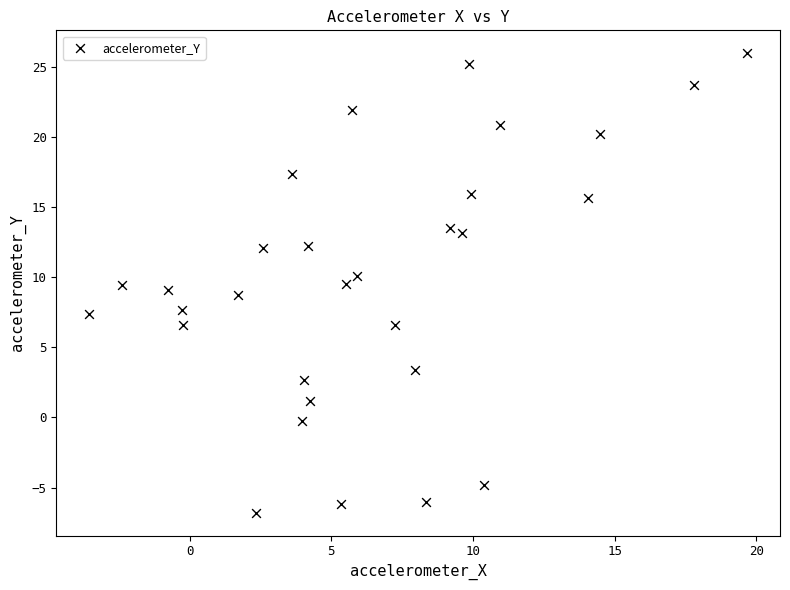

What is the range of Y values (max minus min)?

32.7